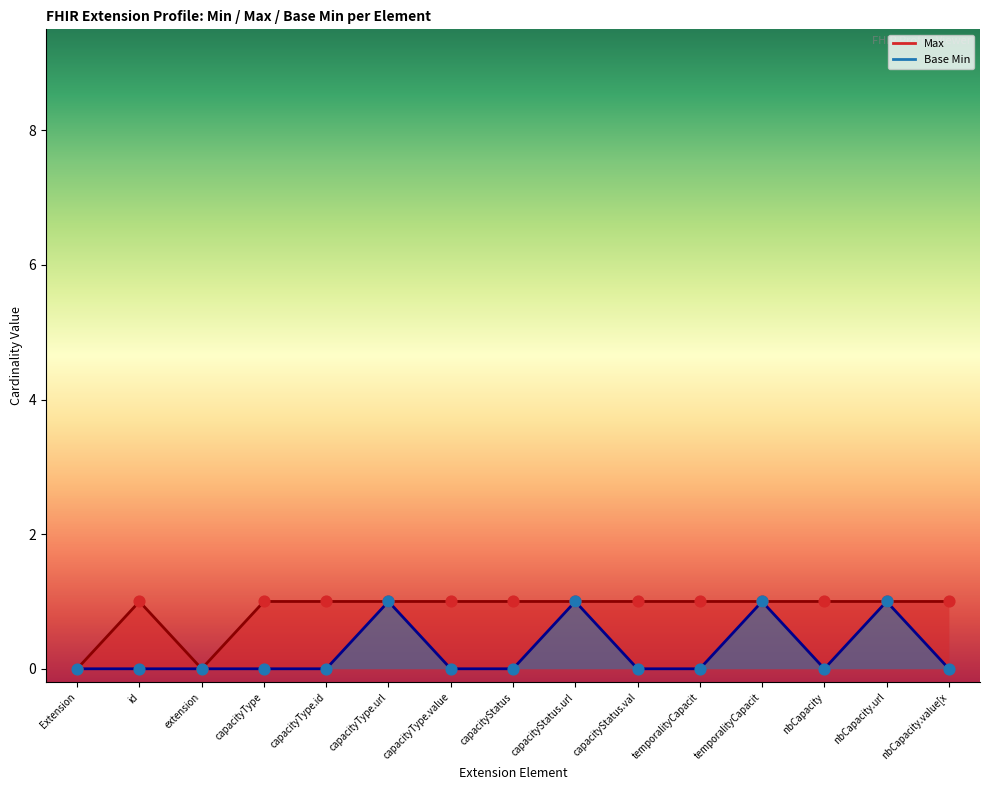

Is the value of Max at Extension.id greater than the value of Base Min at Extension.extension:nbCapacity?

Yes